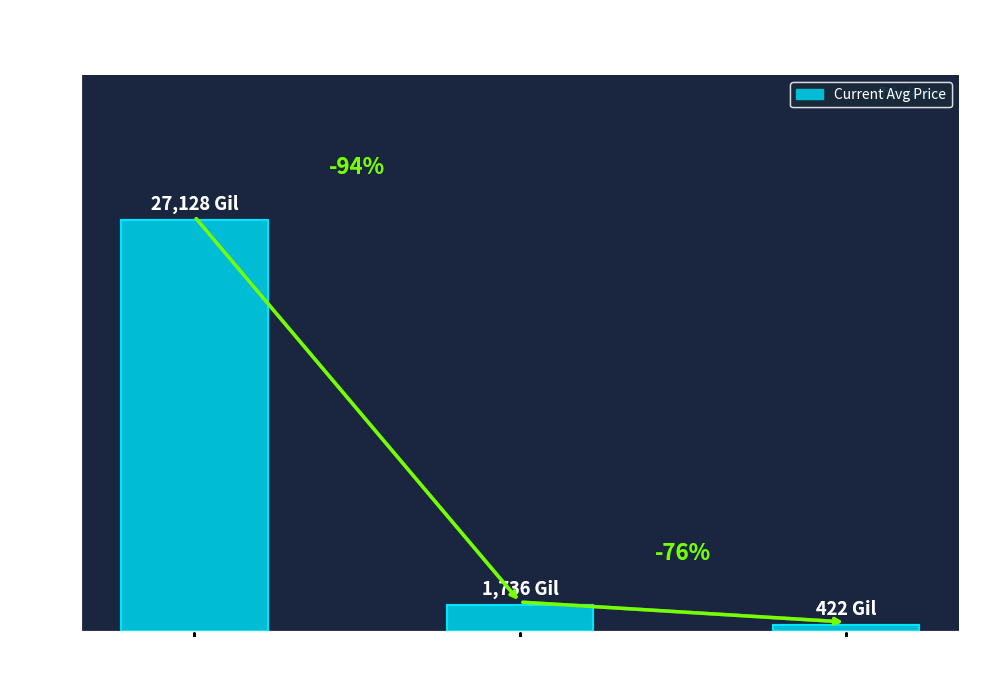

What is the difference between the values at Lv1: Bronze
Hatchet and Lv1: Bronze
Ingot?

25392